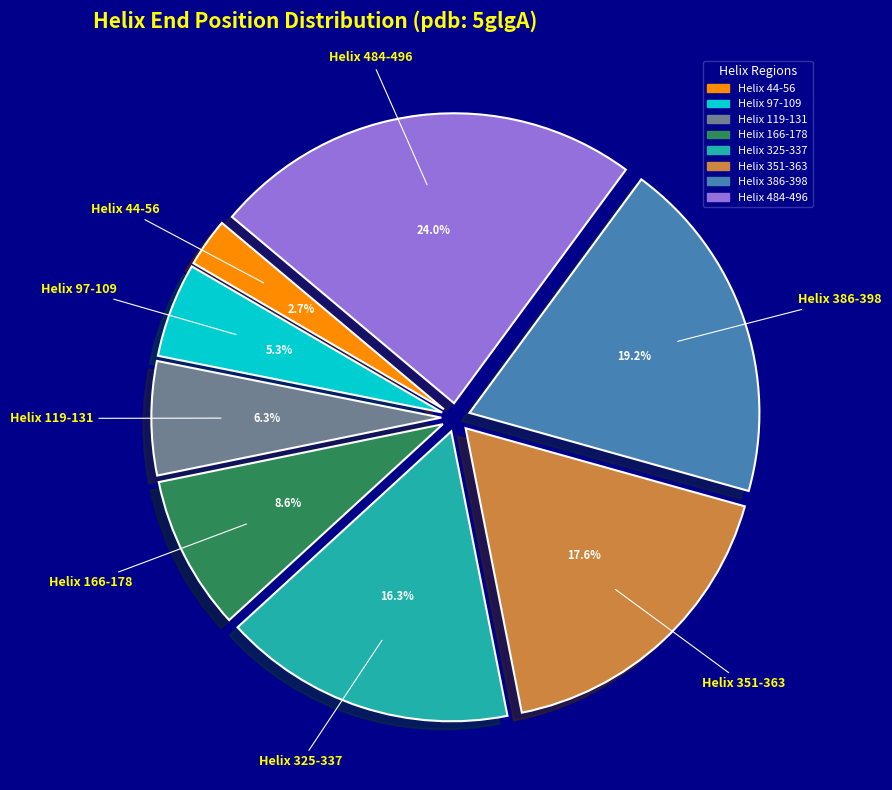

Is it true that Helix 97-109 is 5% of the pie?

True